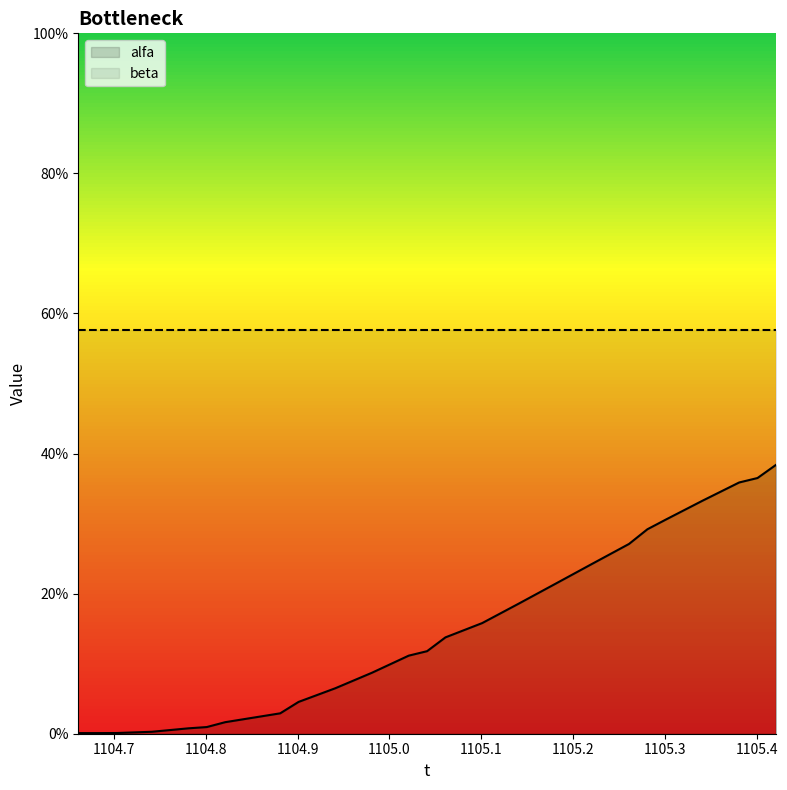

Does the chart have visible grid lines?

No